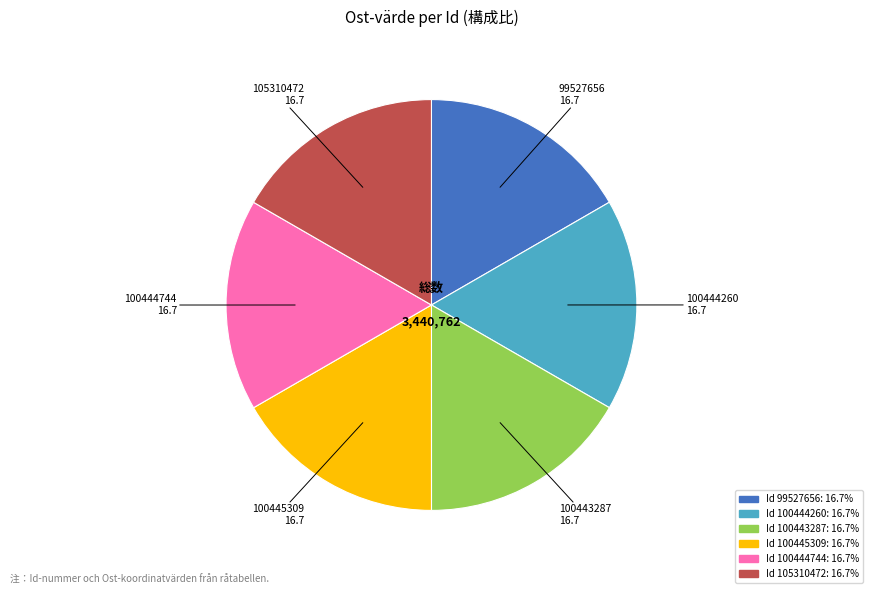

Is there a majority slice in this chart?

No